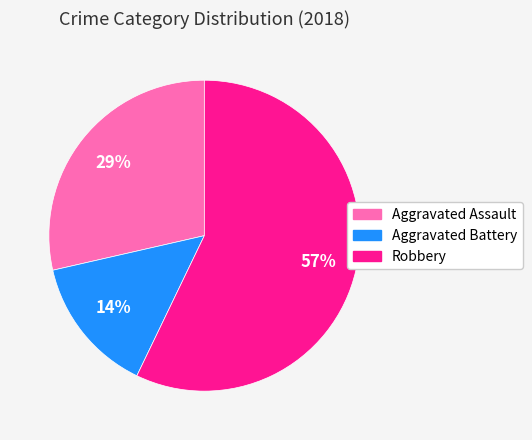

True or false: Aggravated Battery accounts for 14% of the total.

True